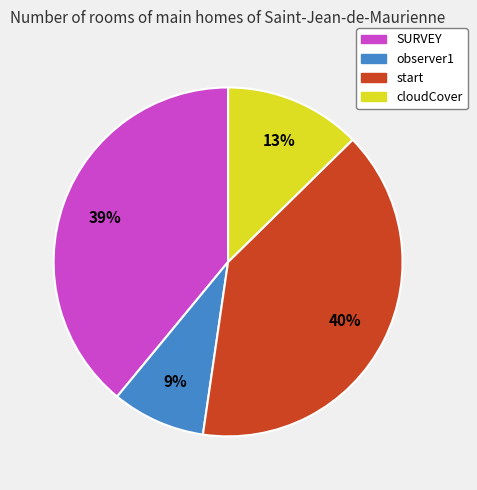

Count the number of slices in the pie.

4